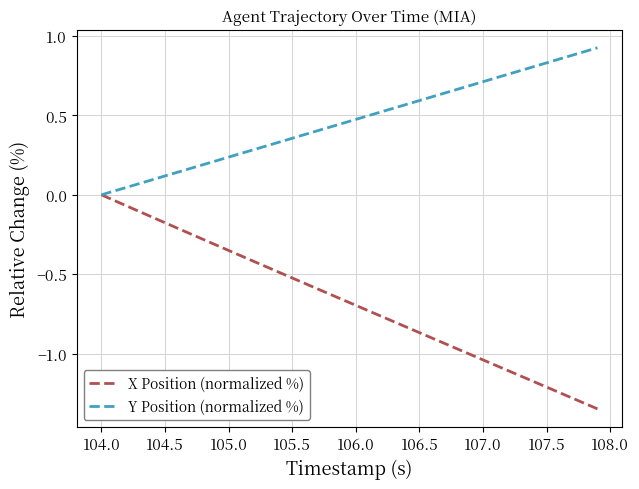

Which series has the largest range (max minus min)?

X Position (normalized %)